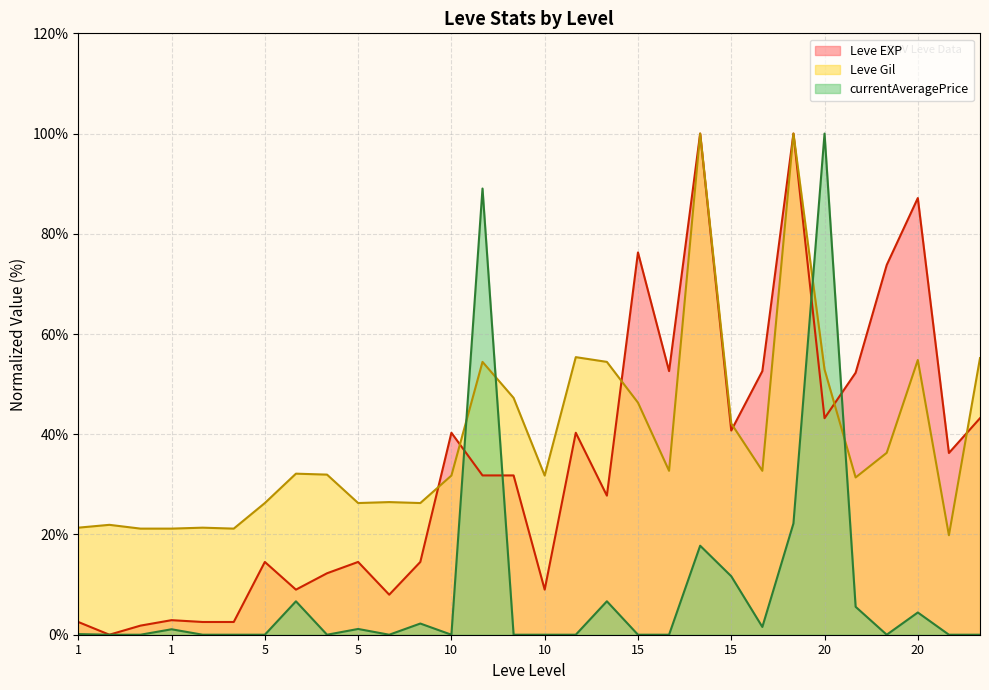

What is the value of the Leve EXP point at the 19th from the left?

76.3